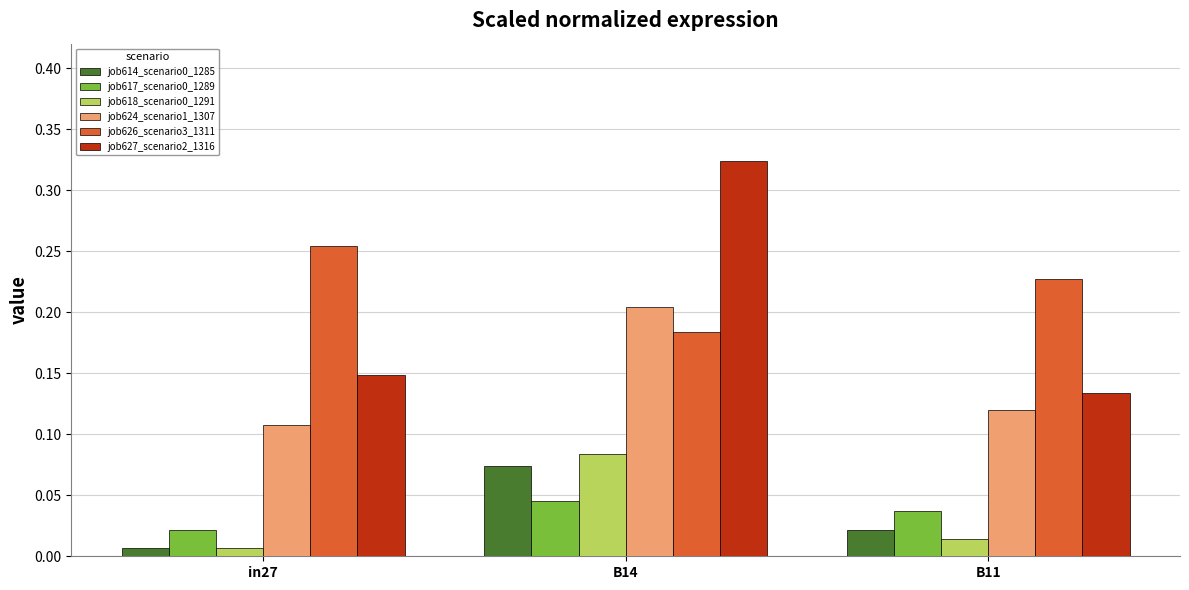

At which category does the chart reach its peak across all series?

B14